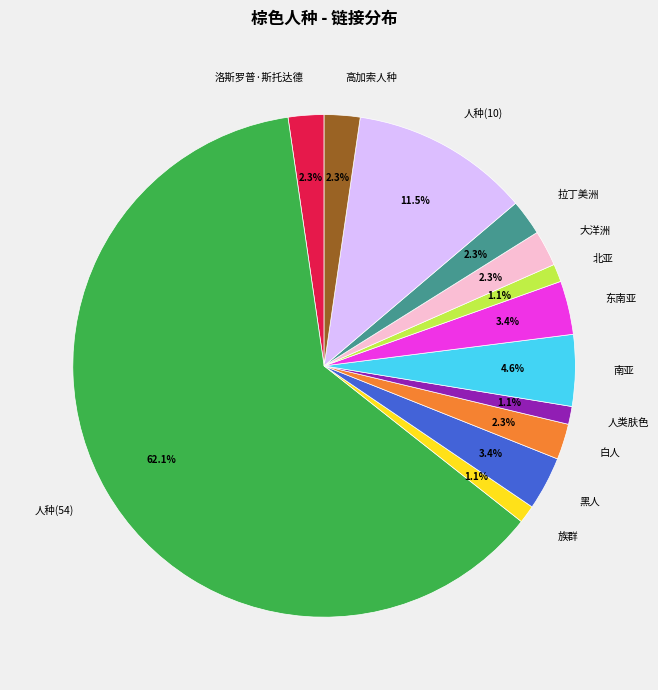

To the nearest percent, what is the average slice percentage?

8%